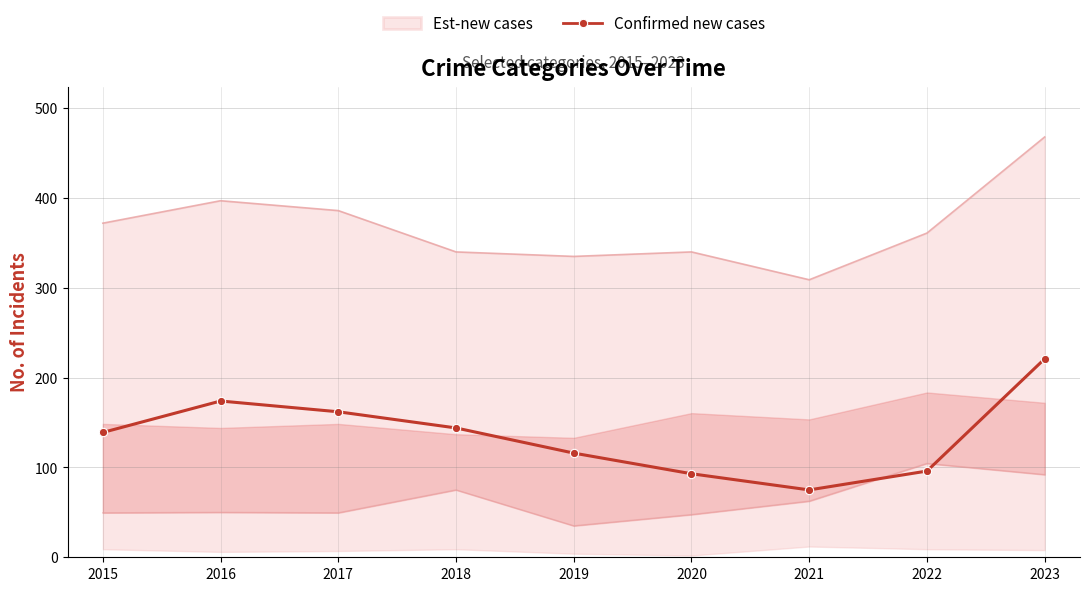

How many categories are shown in the chart?

9